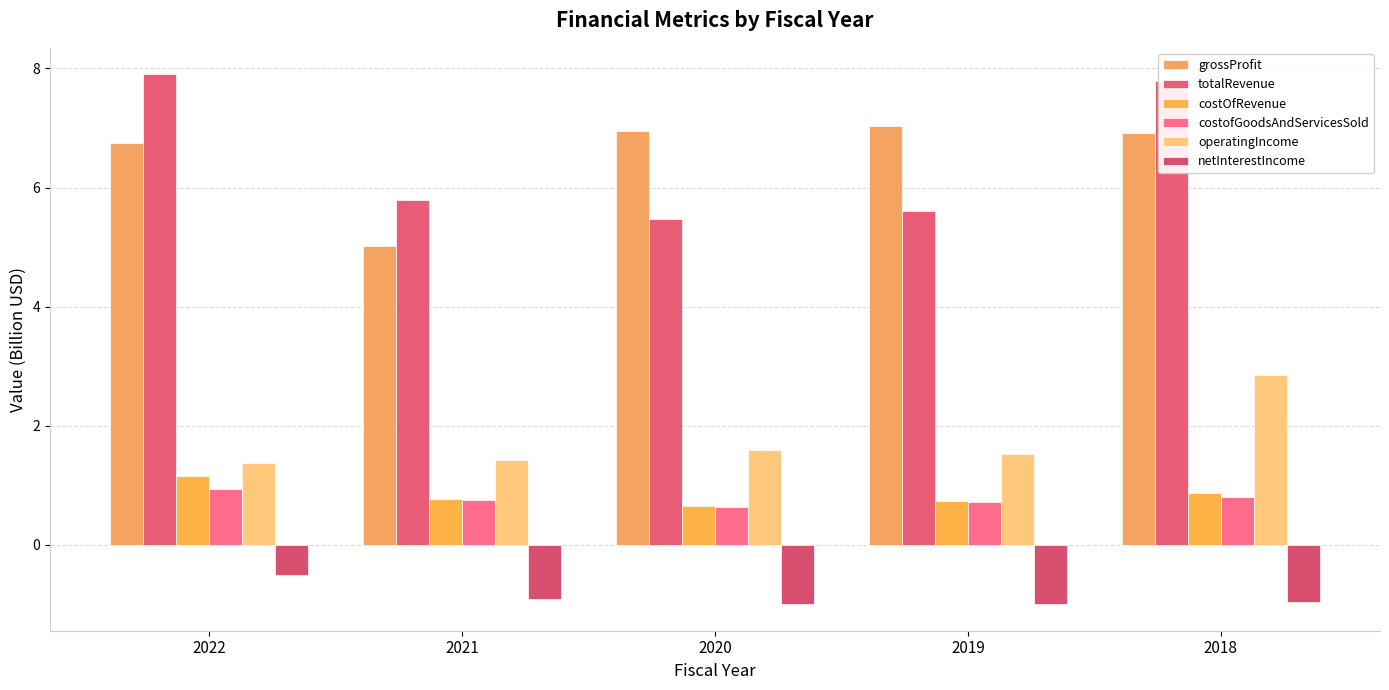

The value of costOfRevenue at 2021 is 0.8. True or false?

True